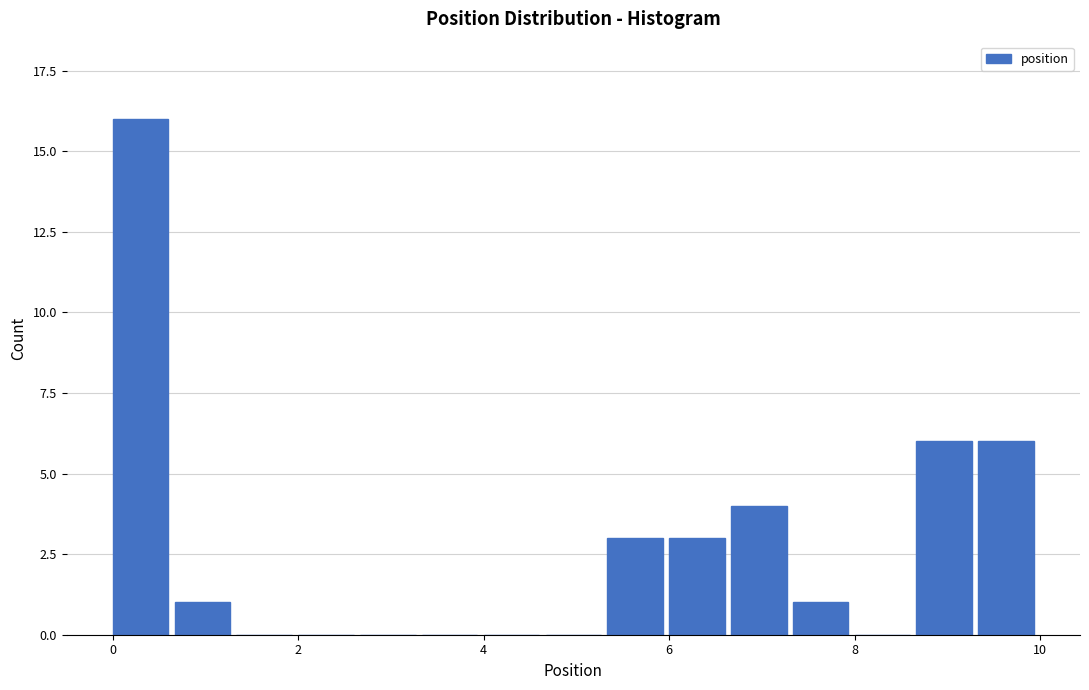

Read against the x-axis, roughly where is the centre of the tallest bar?

0.4